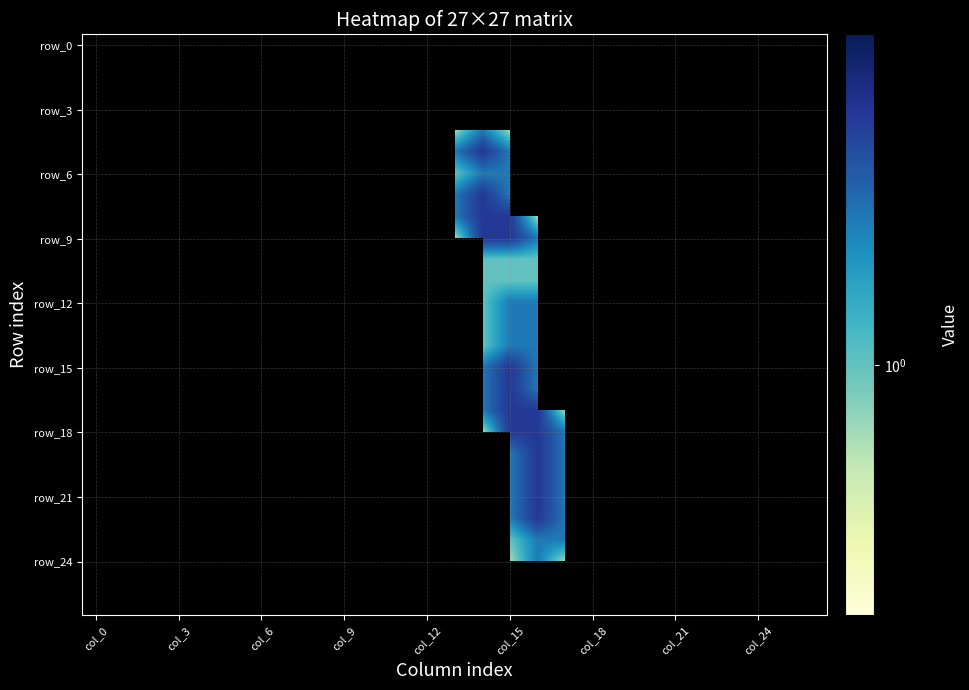

At which category does the chart reach its peak across all series?

14